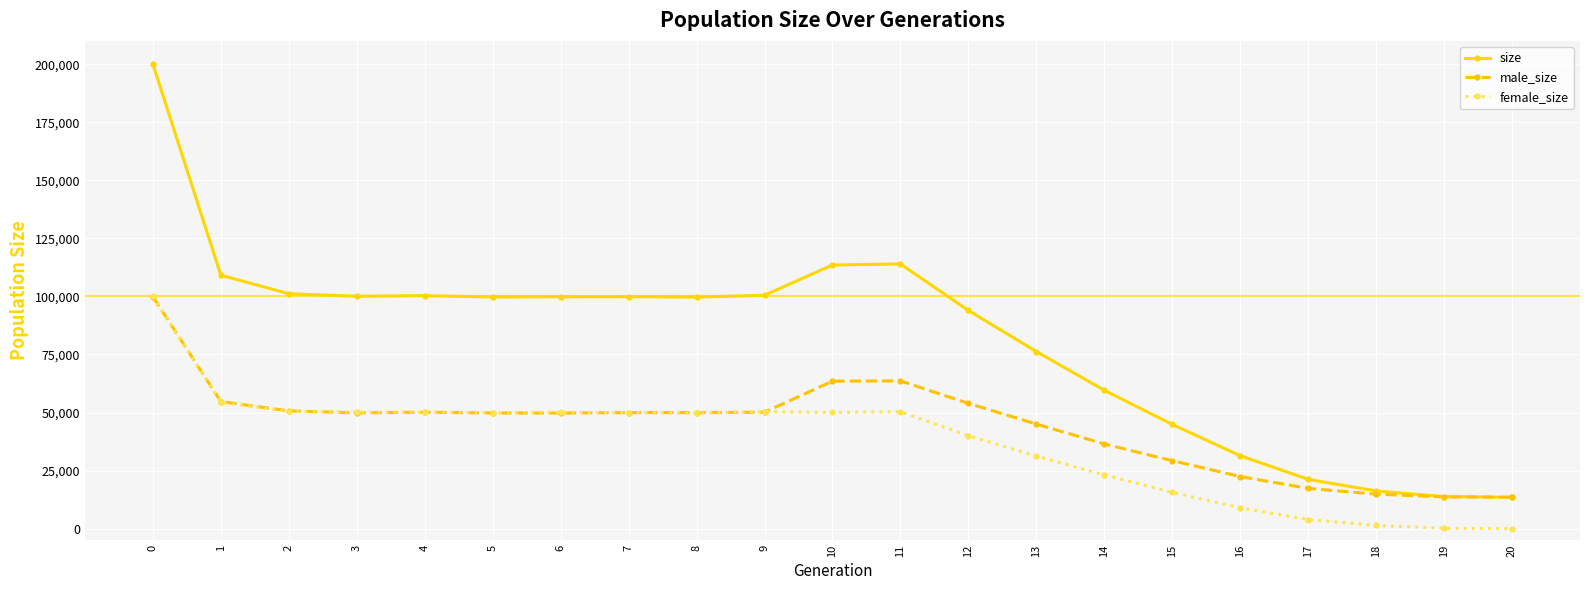

At how many categories does at least one series exceed 63858?

14